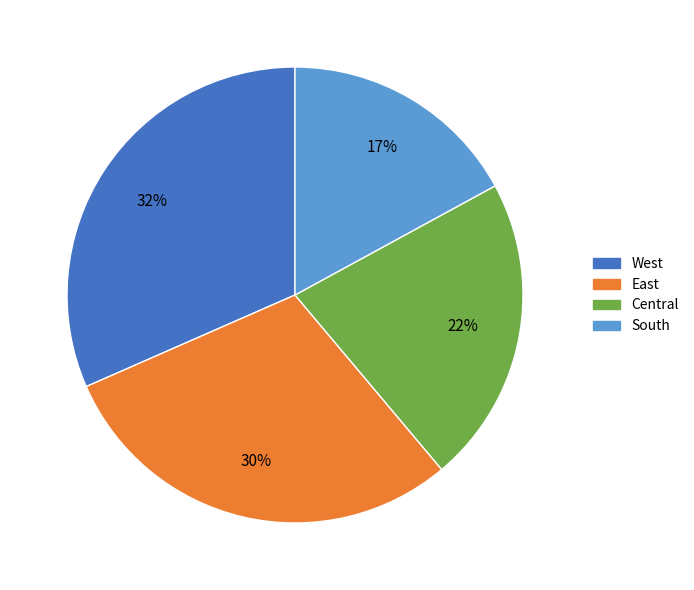

How many segments does this pie chart have?

4